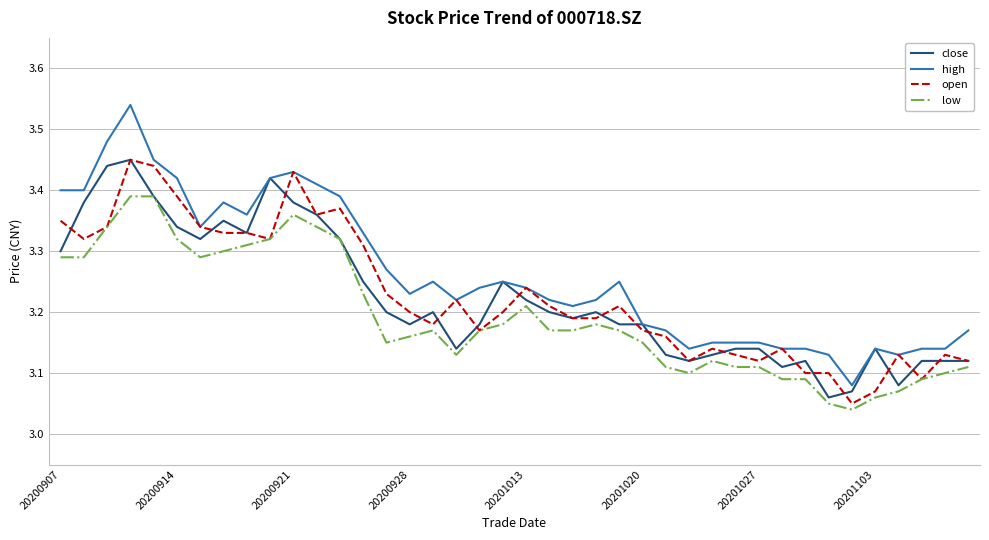

True or false: low and high intersect in this chart.

False